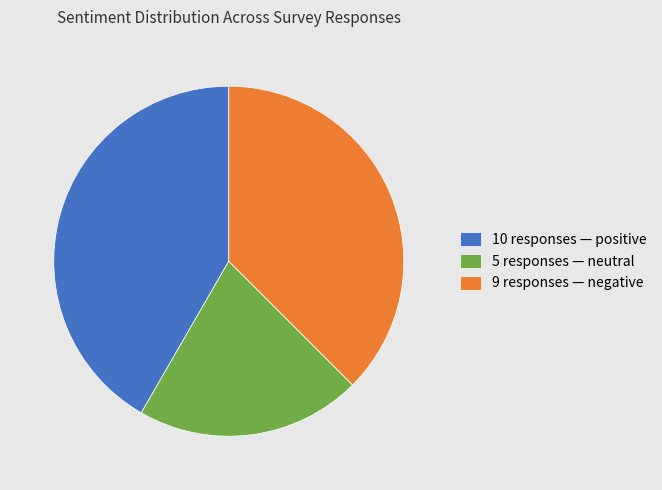

Is there any slice that represents more than half of the pie?

No